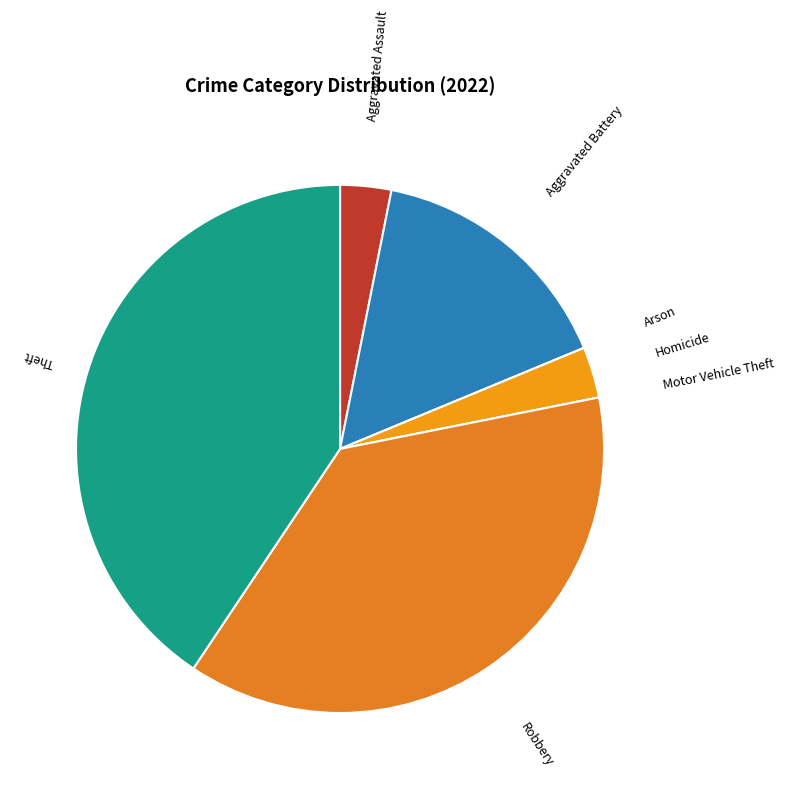

Does Robbery represent more than half of the total?

No